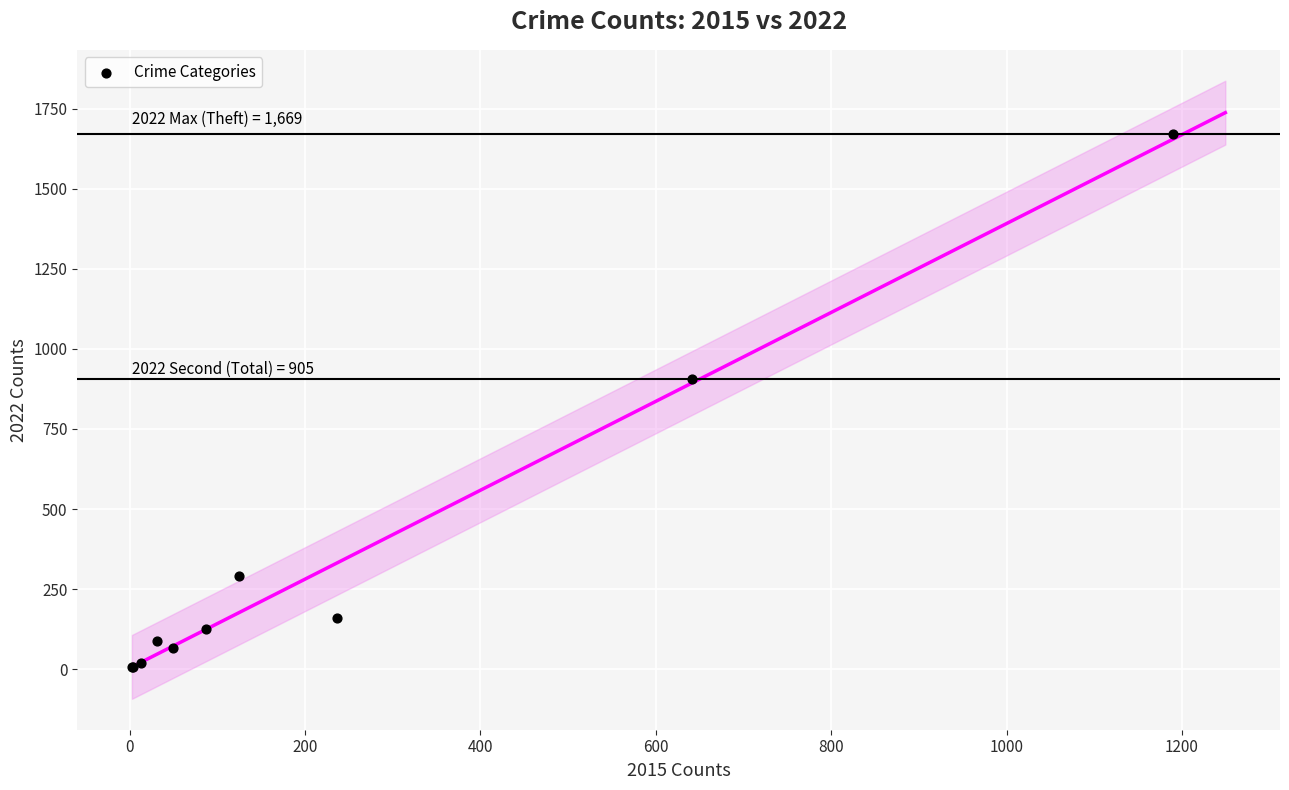

What Y value in the scatter plot is closest to 837?

905